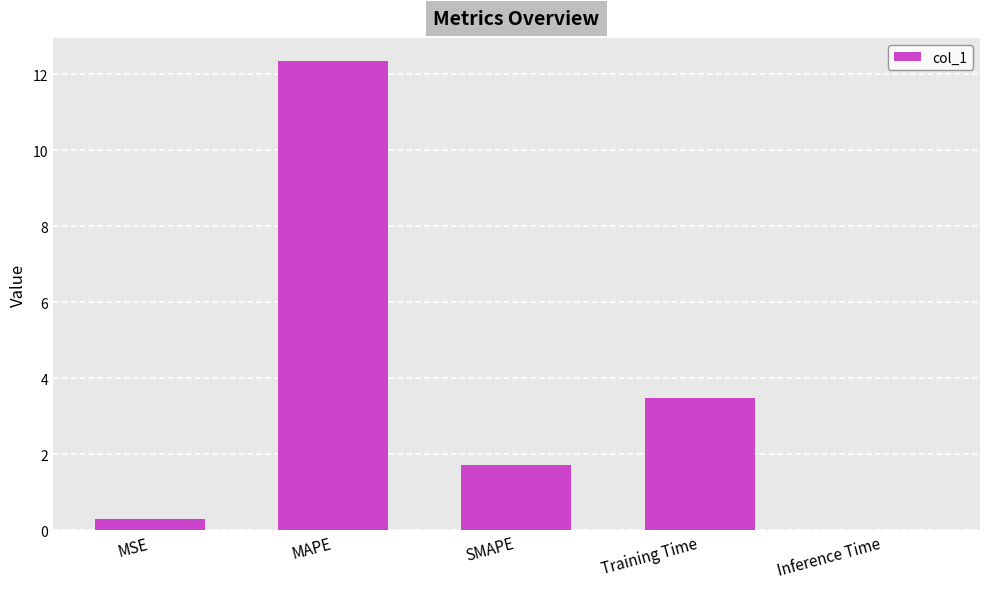

Is it true that the value at MSE is 0.3?

True